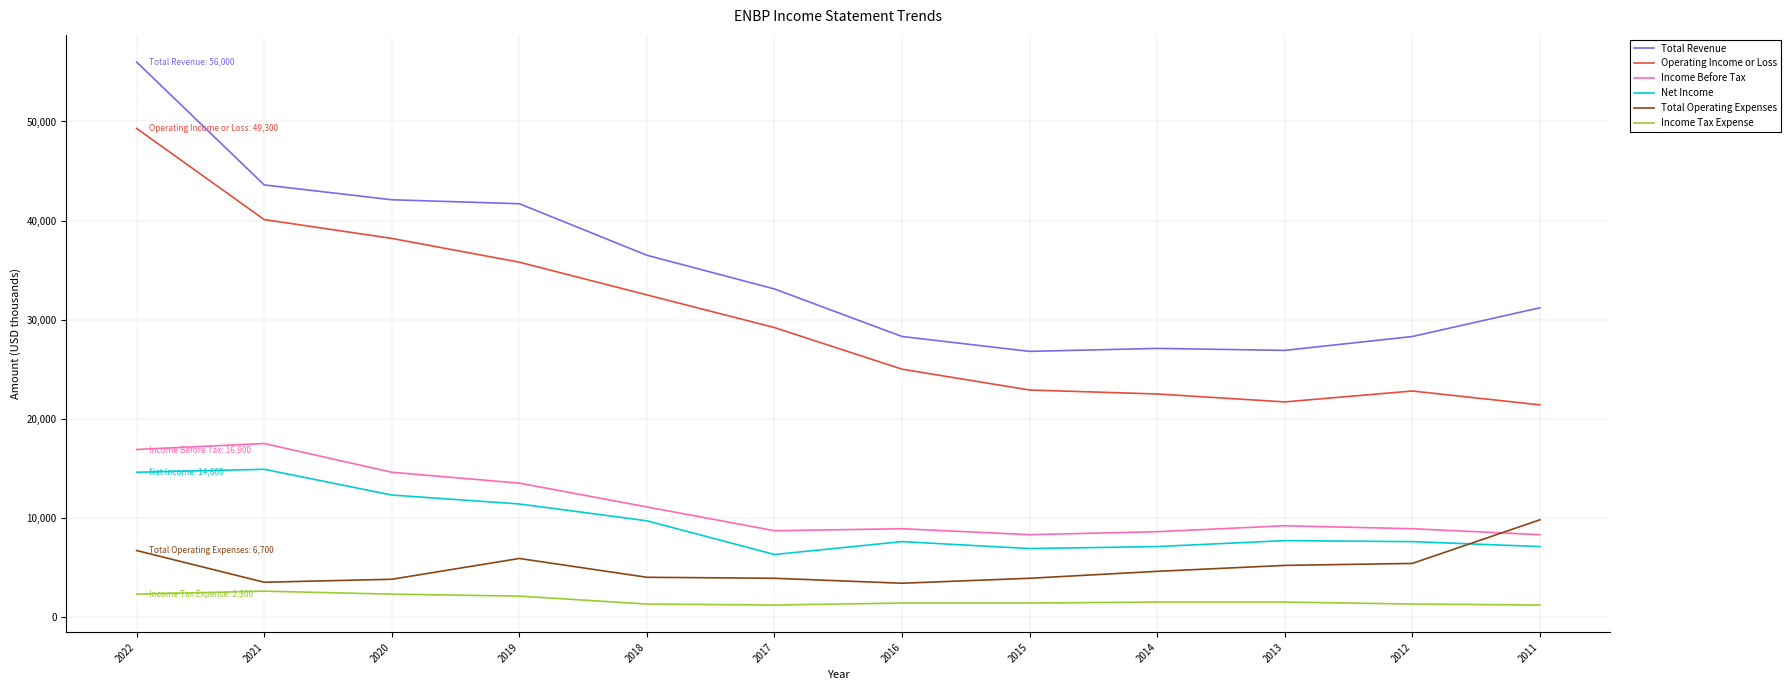

Is this an area chart (filled region under the line)?

No